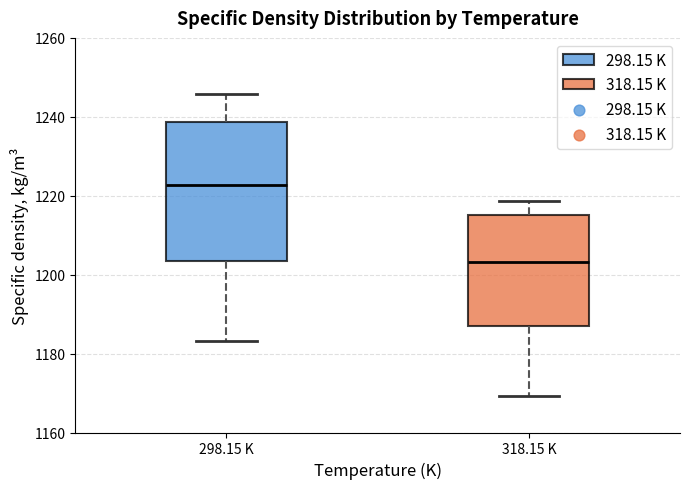

Reading left to right, transcribe this box plot: for each box, give where its median line is, the range the box spans, and where its two whiskers end, as read against the y-axis. The values are not printed on the chart, so give them approximately, as read against the axis.

298.15 K: median 1222, box 1204 to 1238, whiskers 1184 to 1246
318.15 K: median 1204, box 1188 to 1216, whiskers 1170 to 1218